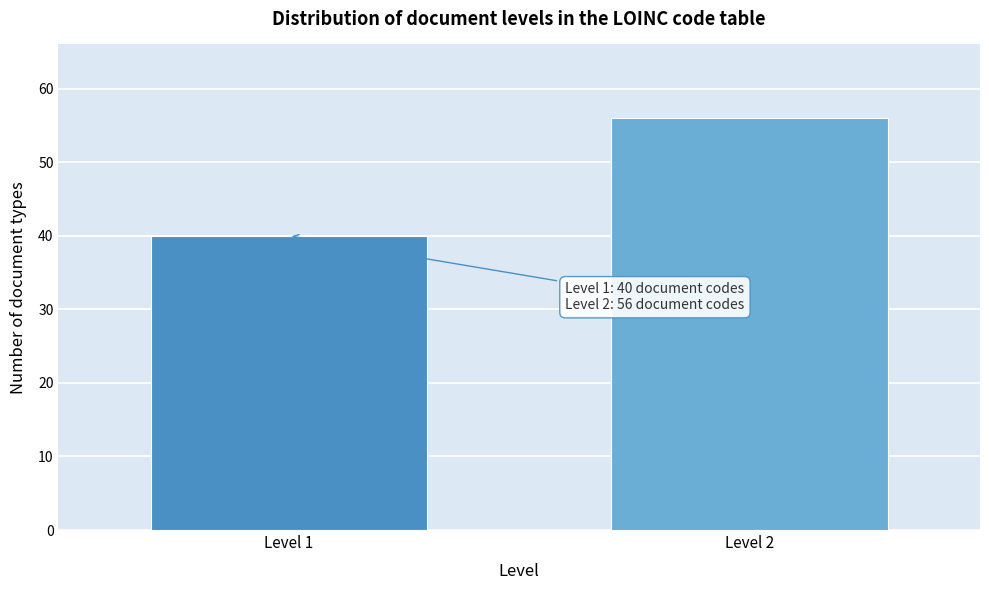

Reading left to right, extract all data points from this chart.

Level 1=40	Level 2=56